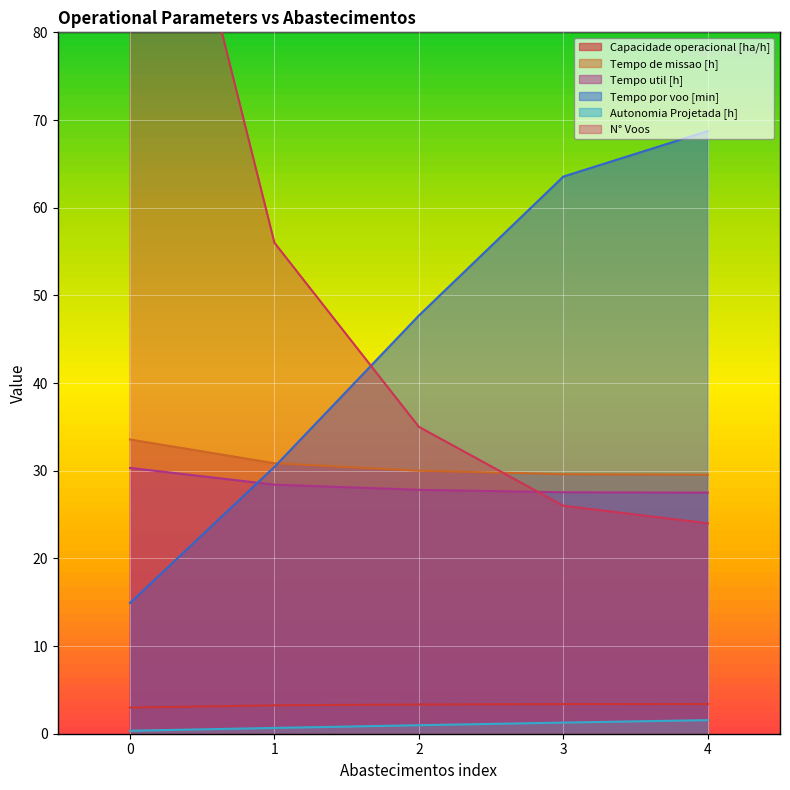

What is the minimum value for Tempo por voo [min]?

14.9